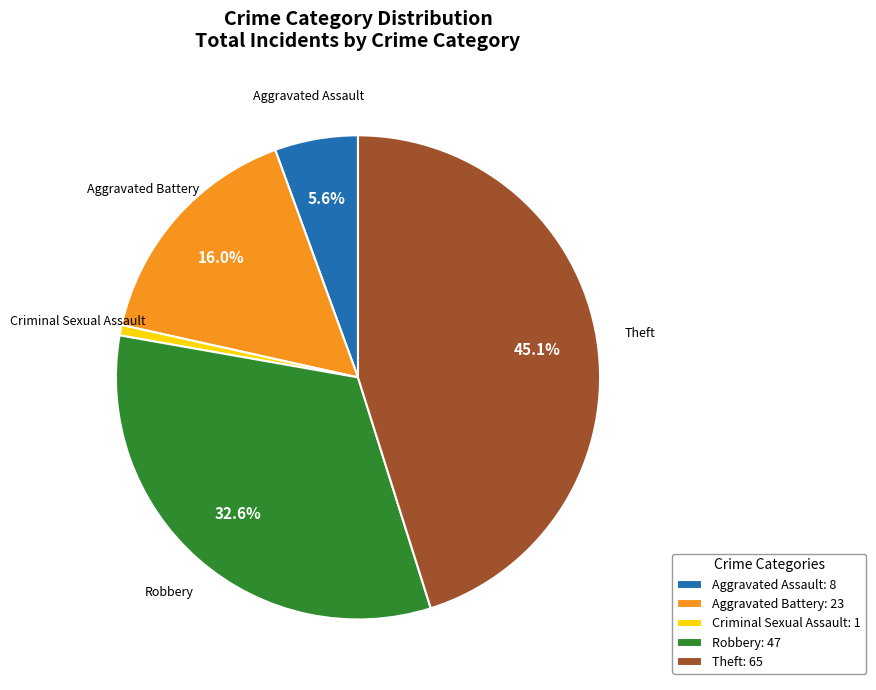

Between Criminal Sexual Assault and Aggravated Assault, which is larger?

Aggravated Assault